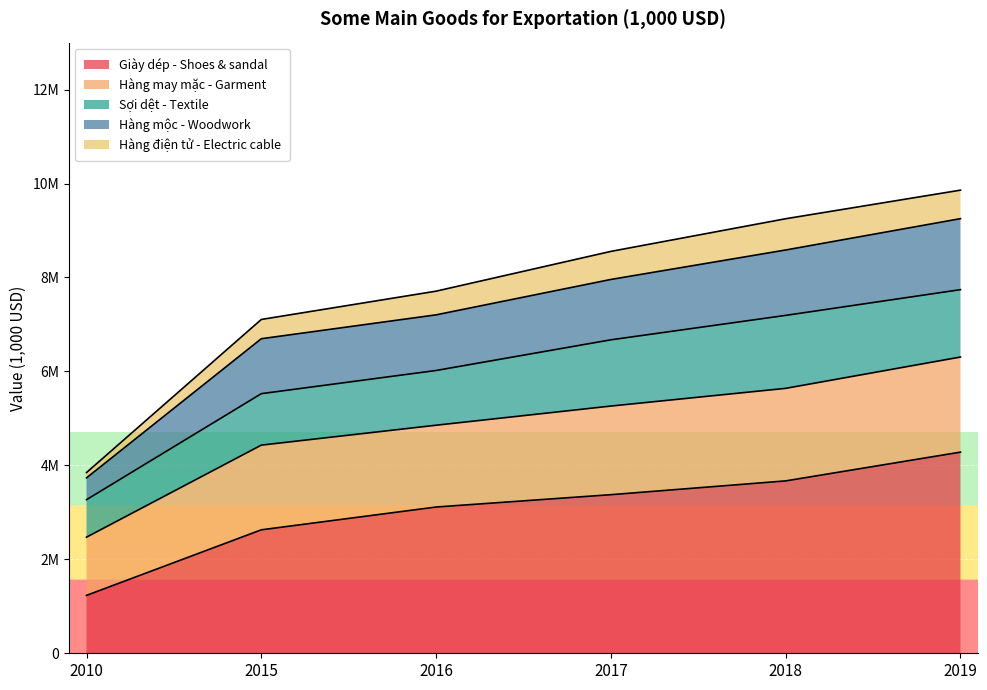

True or false: Hàng may mặc - Garment and Hàng mộc - Woodwork intersect in this chart.

False